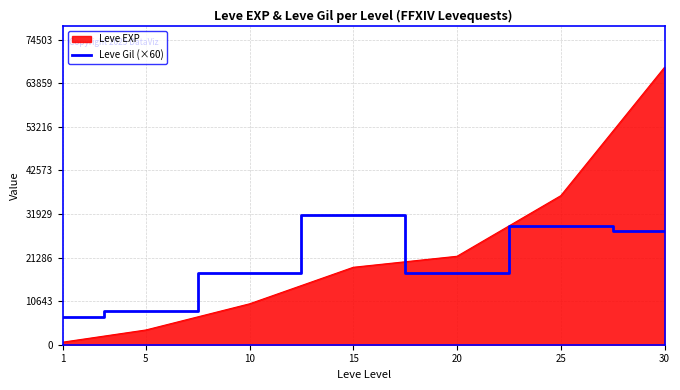

The value of Leve Gil (×60) at 15 is 12571. True or false?

False